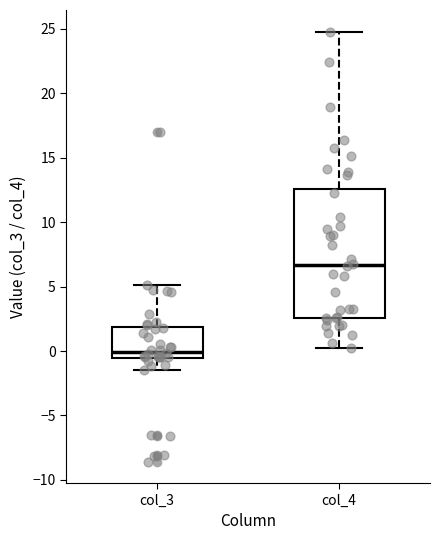

Which box has the highest median line?

col_4